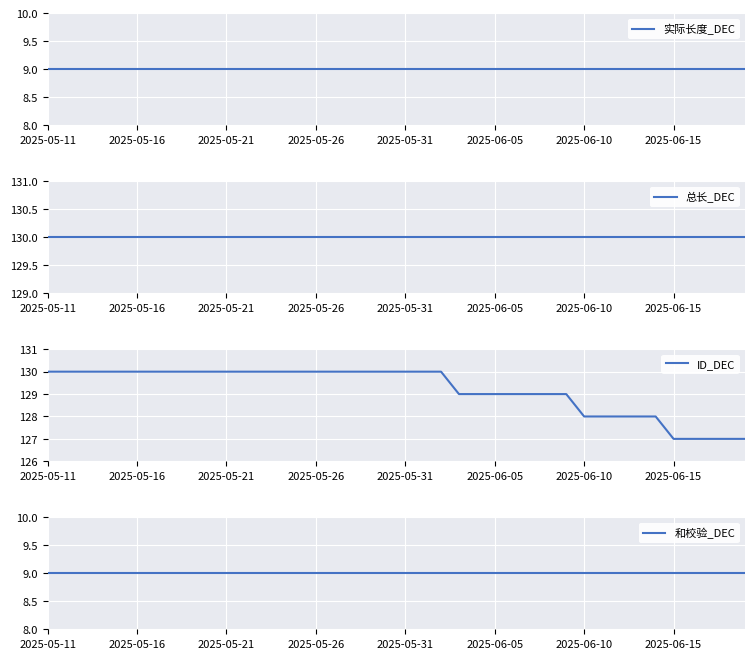

What is the total value across all series at 2025-06-15?

275